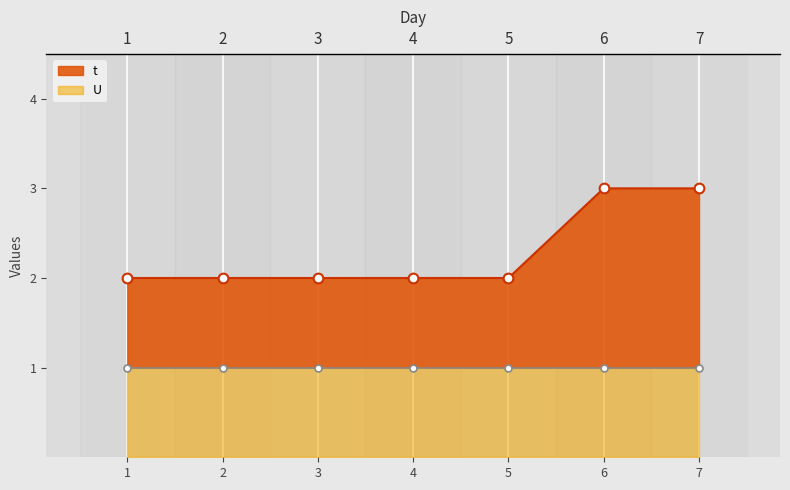

What is the difference between the maximum and minimum values?

1